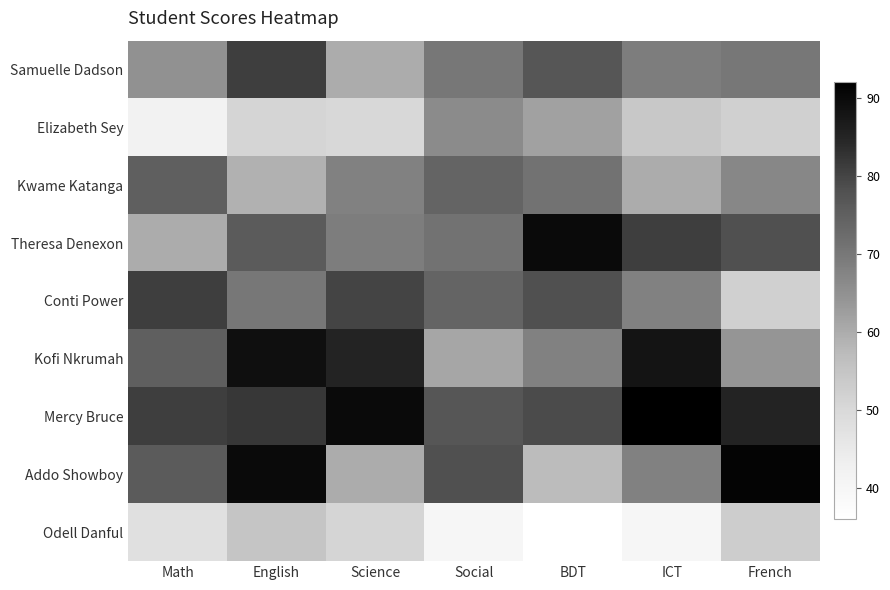

At which category is the sum across all series the highest?

English